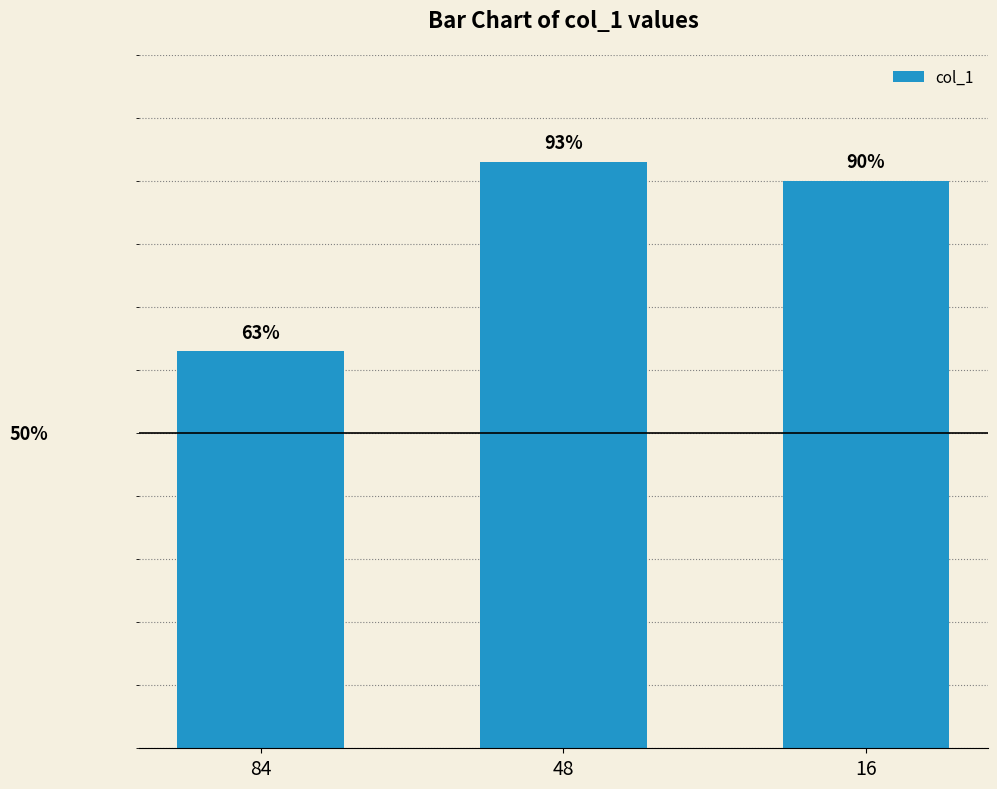

Rank the categories by value from lowest to highest.

84, 16, 48